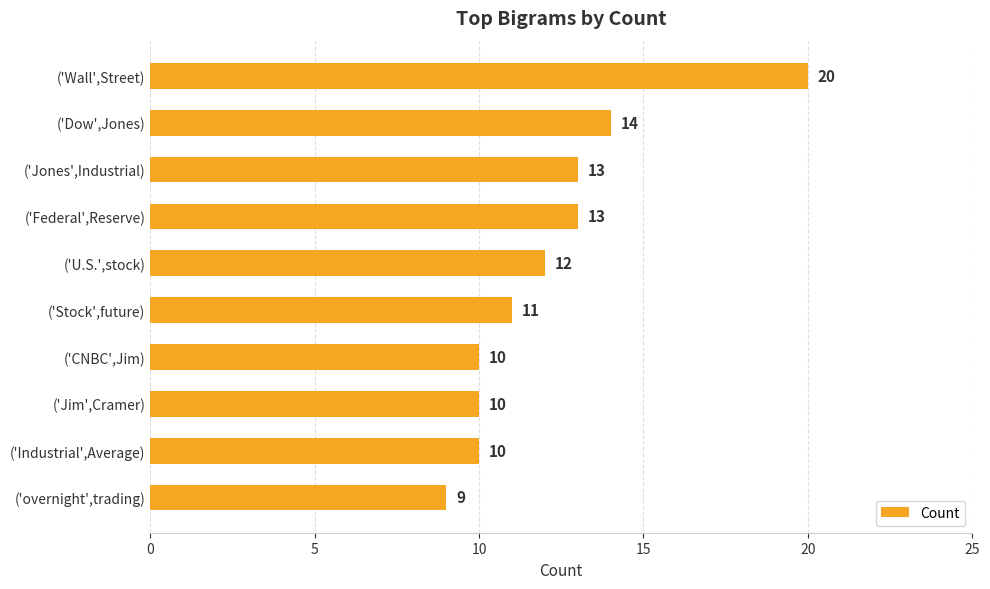

How many bars are there in total?

10